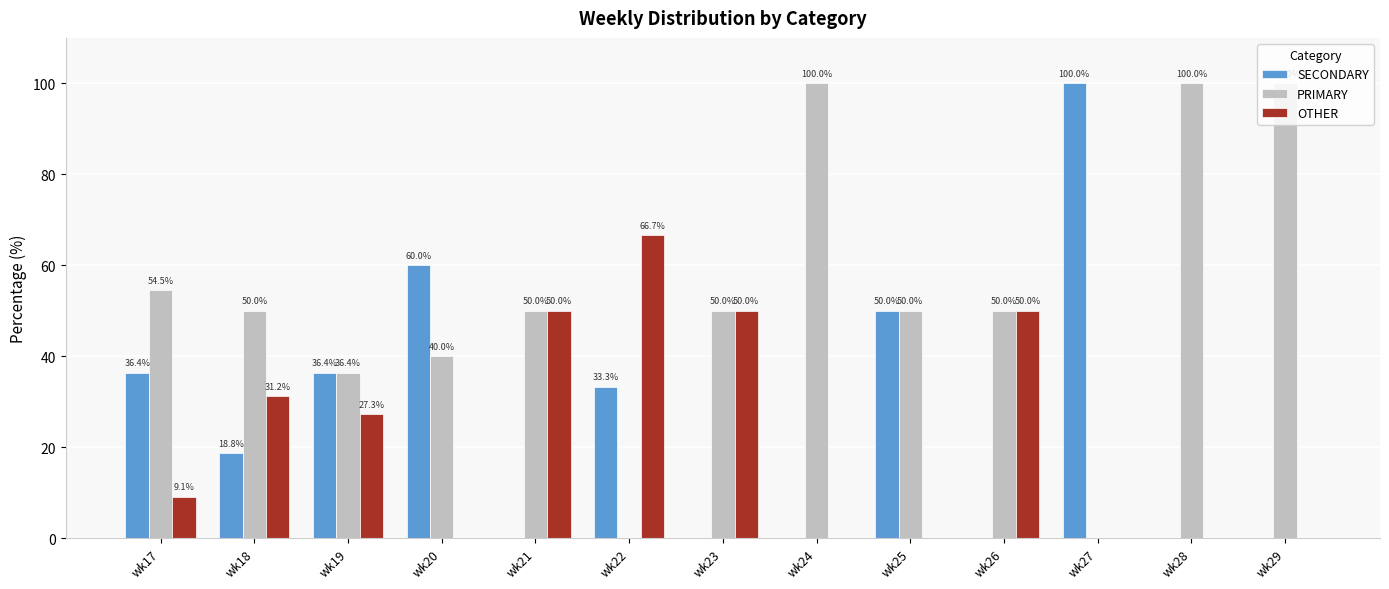

What are all the series names shown in the legend?

SECONDARY, PRIMARY, OTHER